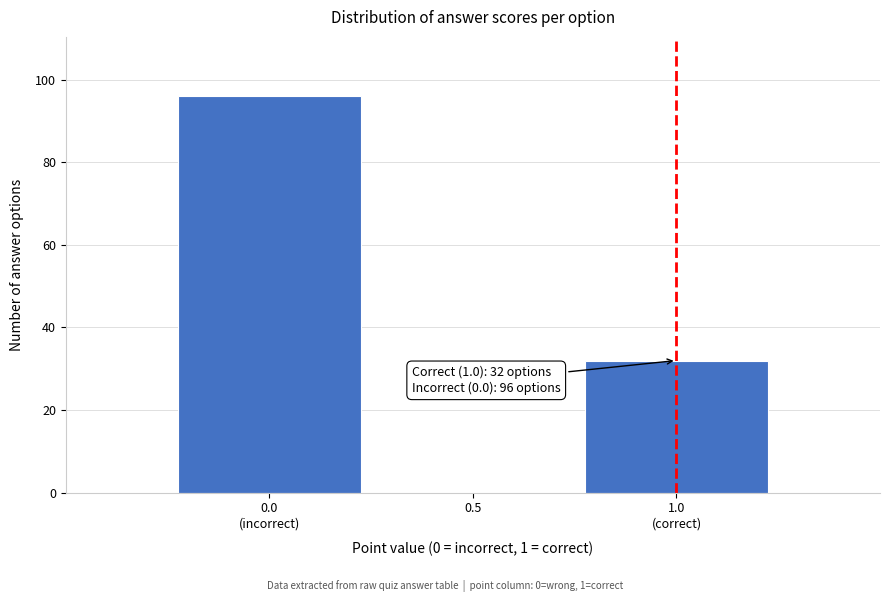

What is the sum of all values?

128